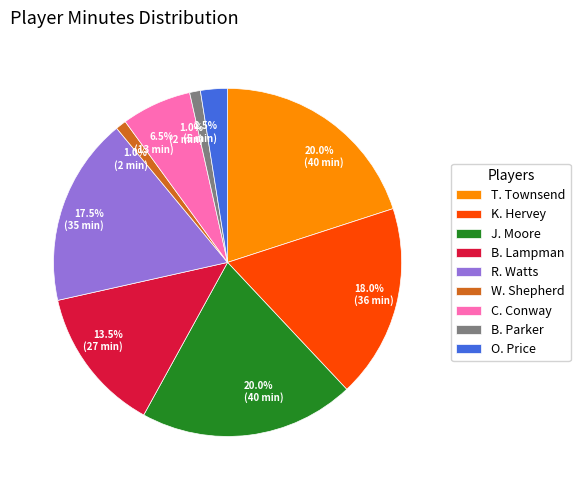

Is it true that K. Hervey is 5% of the pie?

False